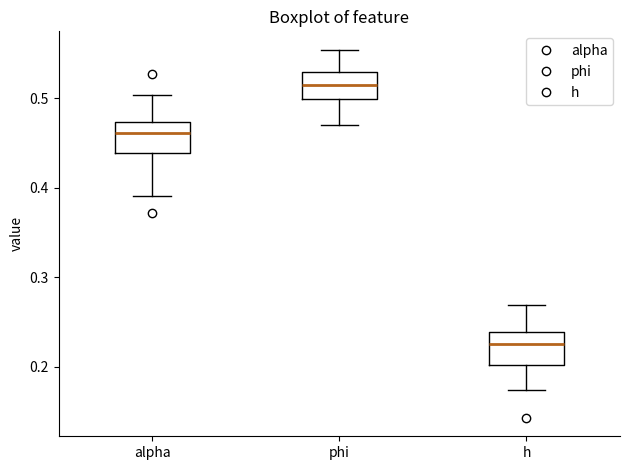

Reading left to right, transcribe this box plot: for each box, give where its median line is, the range the box spans, and where its two whiskers end, as read against the y-axis. The values are not printed on the chart, so give them approximately, as read against the axis.

alpha: median 0.46, box 0.44 to 0.47, whiskers 0.39 to 0.50
phi: median 0.52, box 0.50 to 0.53, whiskers 0.47 to 0.55
h: median 0.23, box 0.20 to 0.24, whiskers 0.17 to 0.27